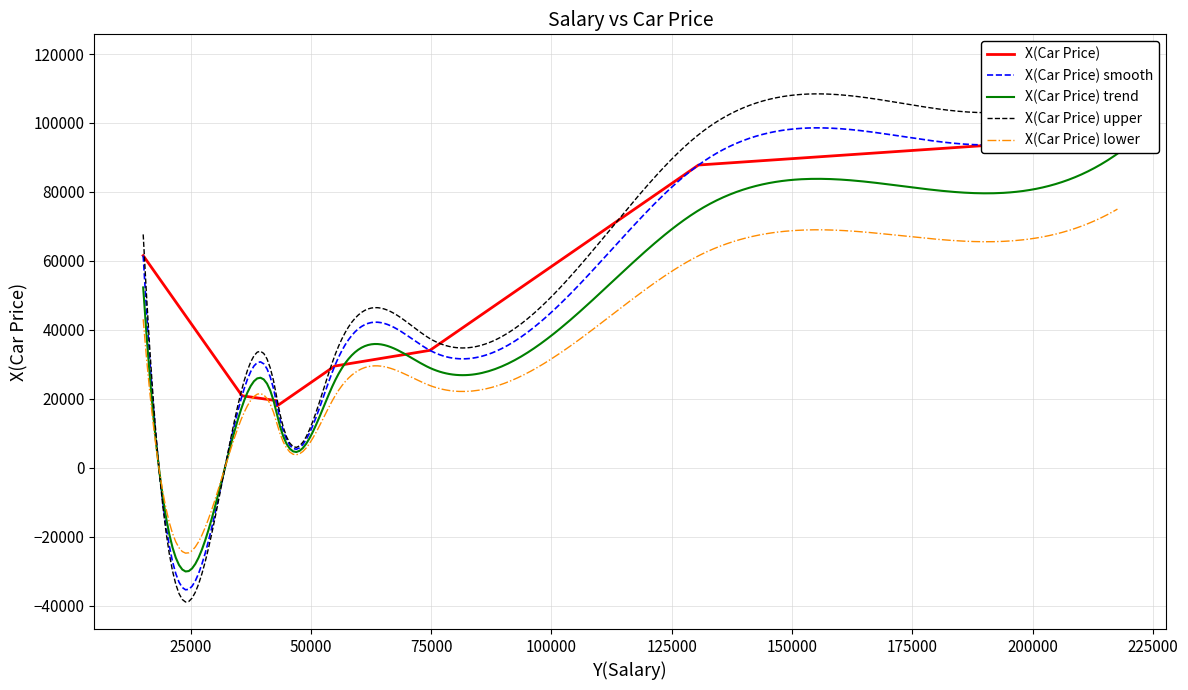

What is the sum of all values?

472208